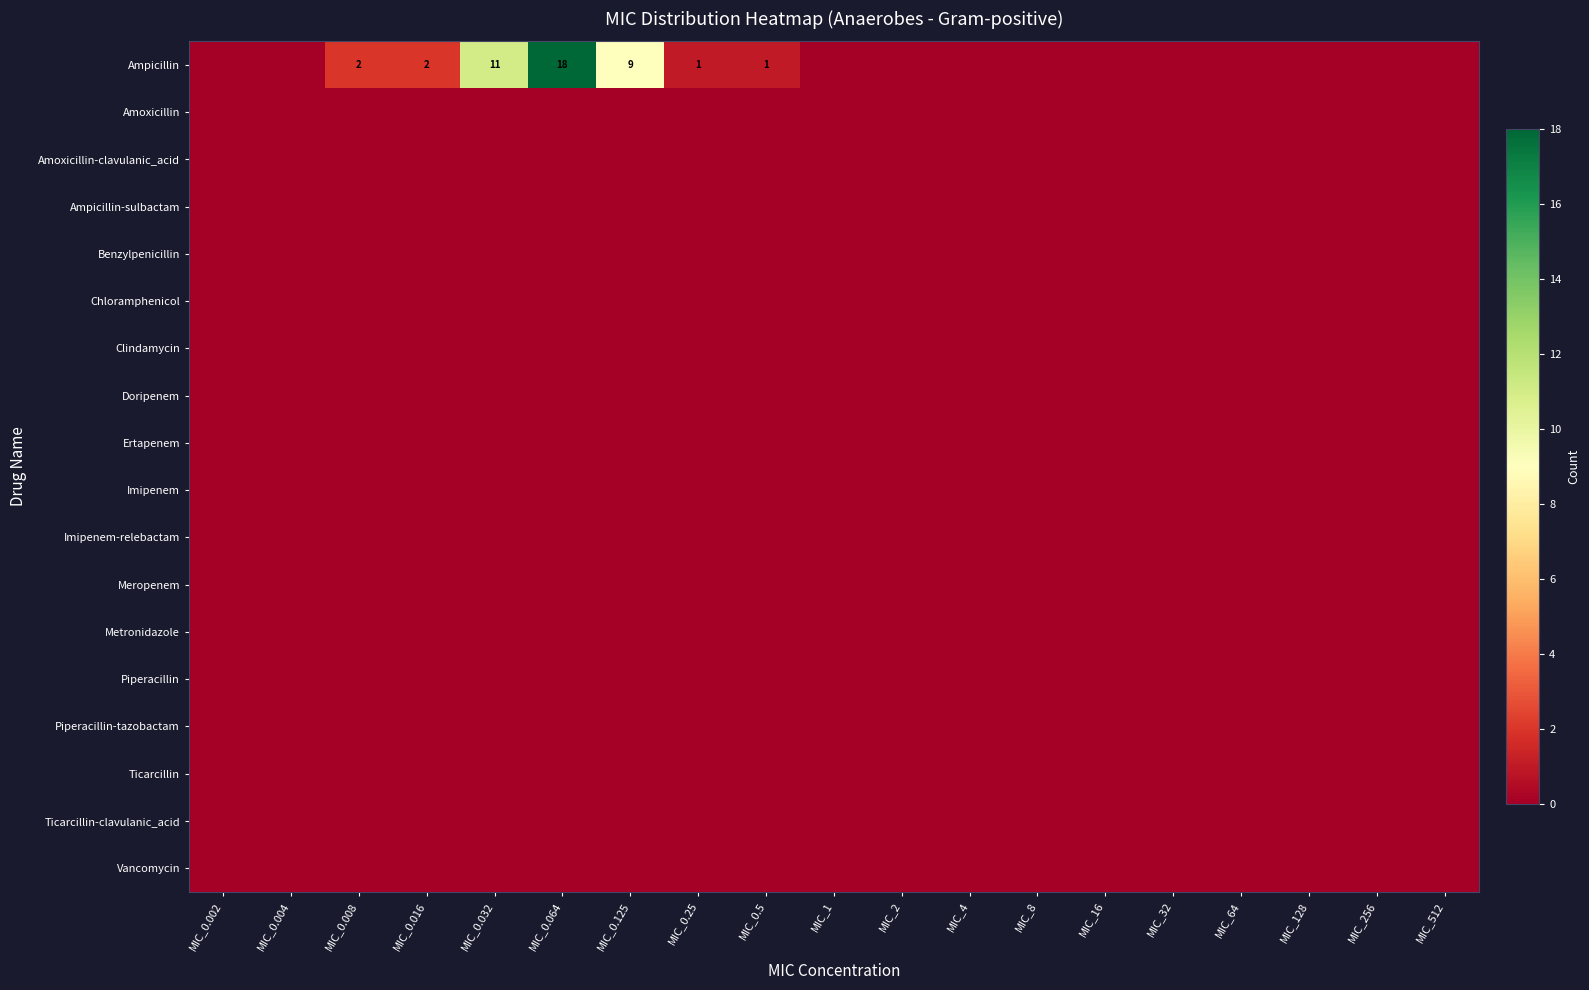

Which category has the highest value in the Ampicillin series?

MIC_0.064